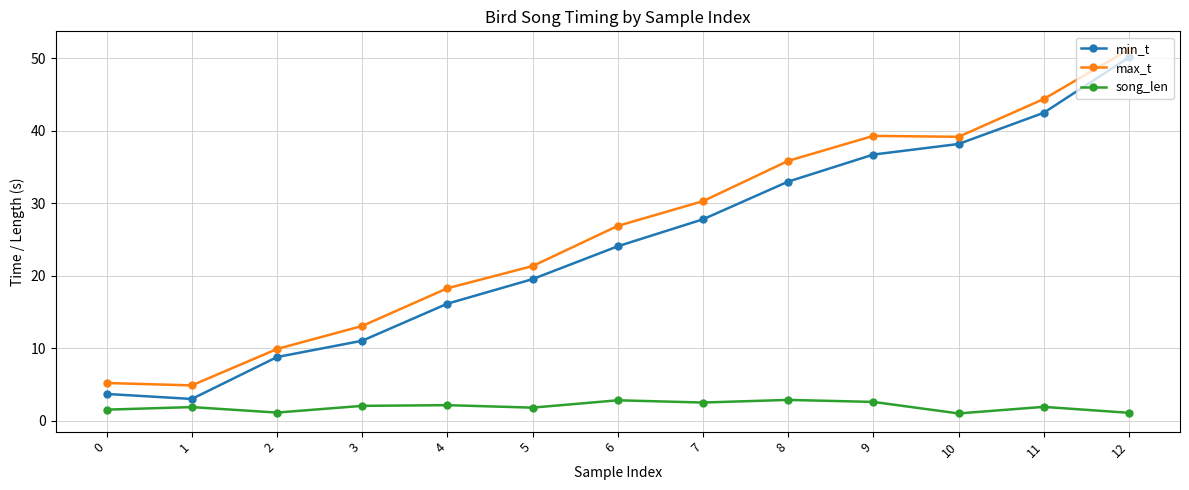

How many series are shown in this chart?

3